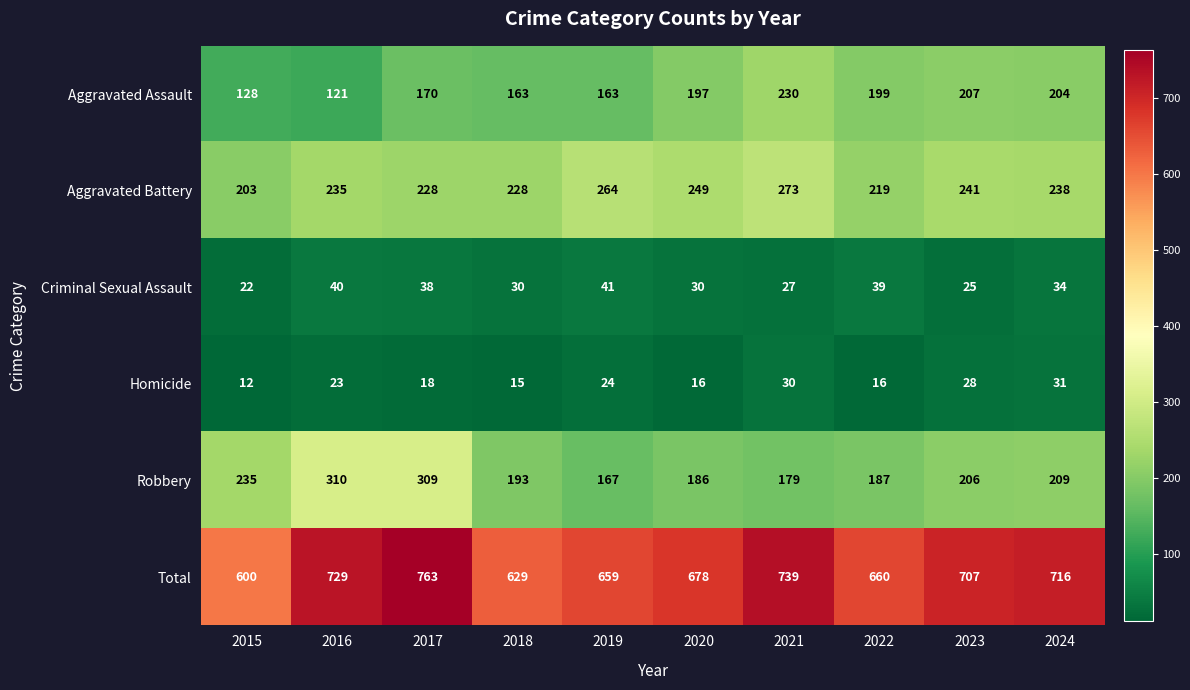

Between 2015 and 2019, which series saw the biggest shift?

Robbery